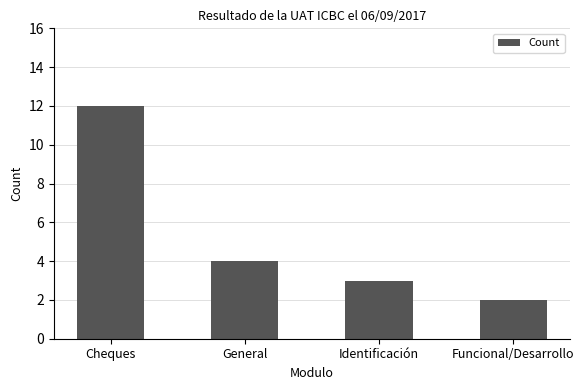

What is the difference between the maximum and minimum values?

10